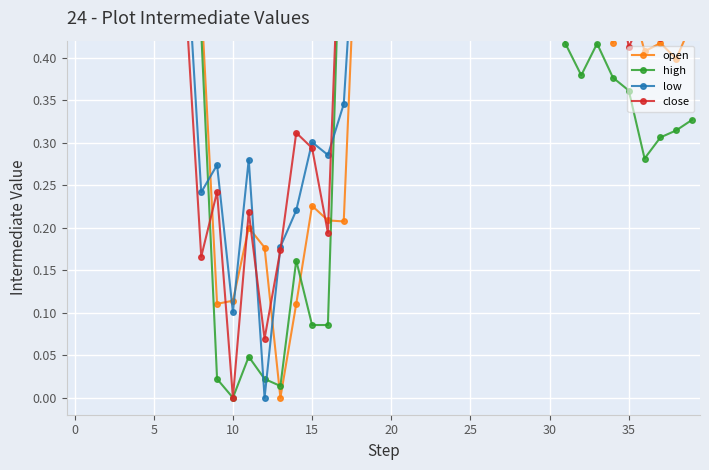

How many lines are shown in the chart?

4